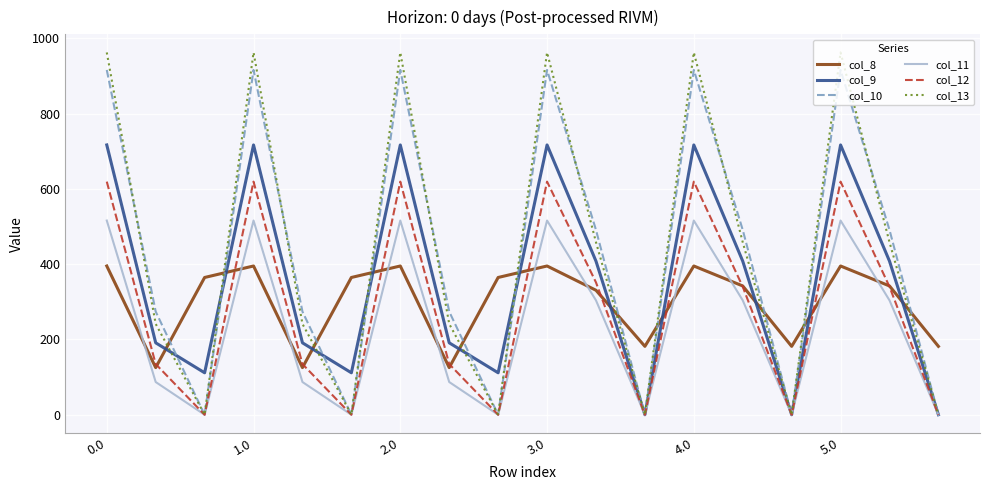

Which series has the largest range (max minus min)?

col_13